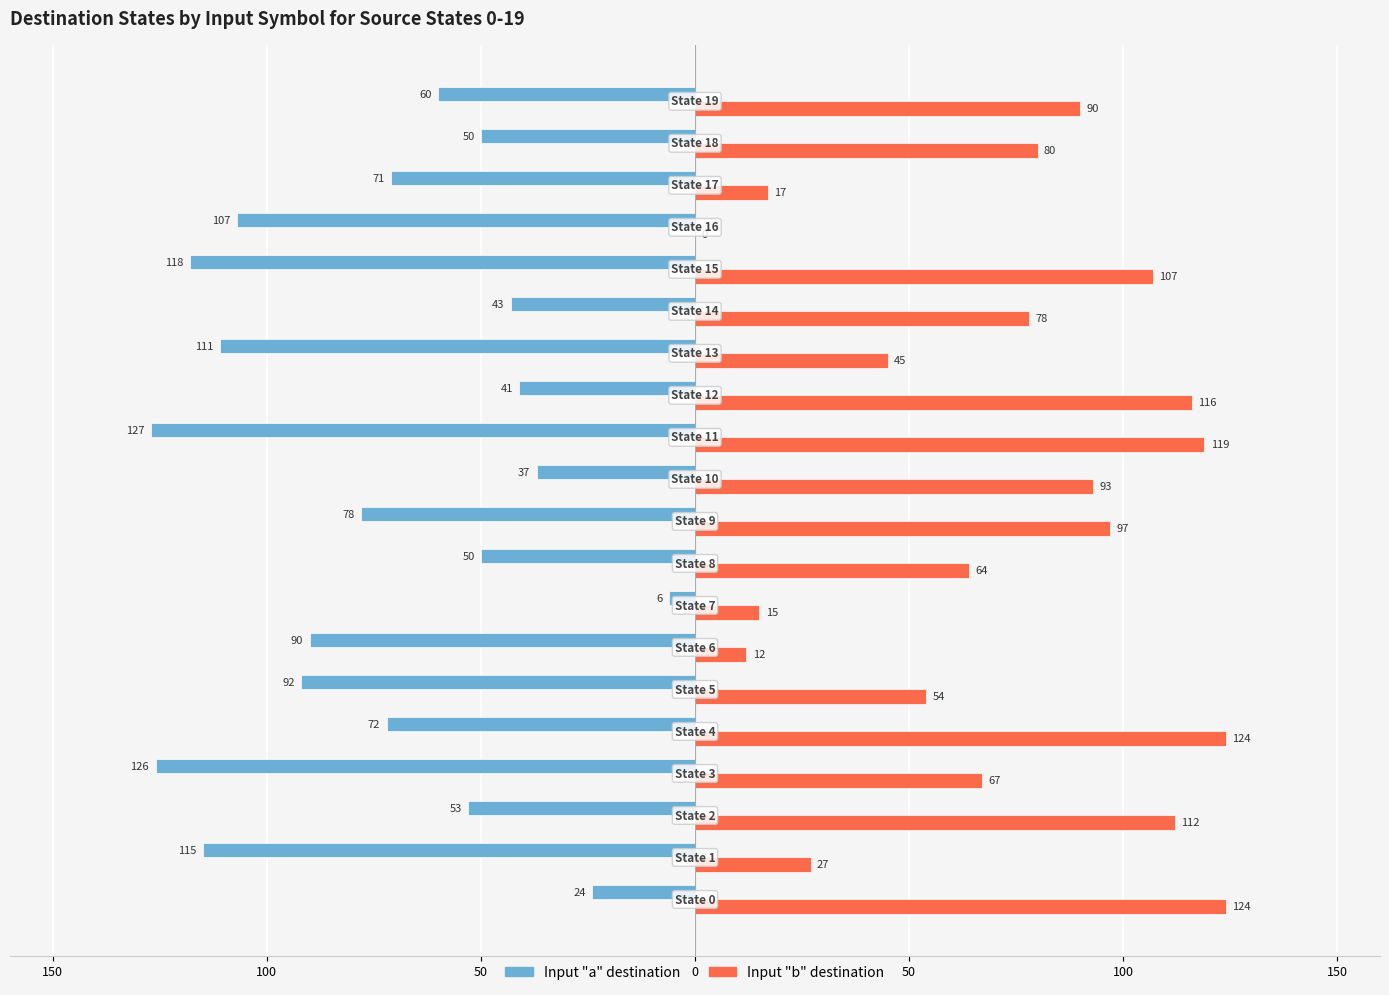

Is it true that Input "a" (dest state) equals -134 at 150?

False